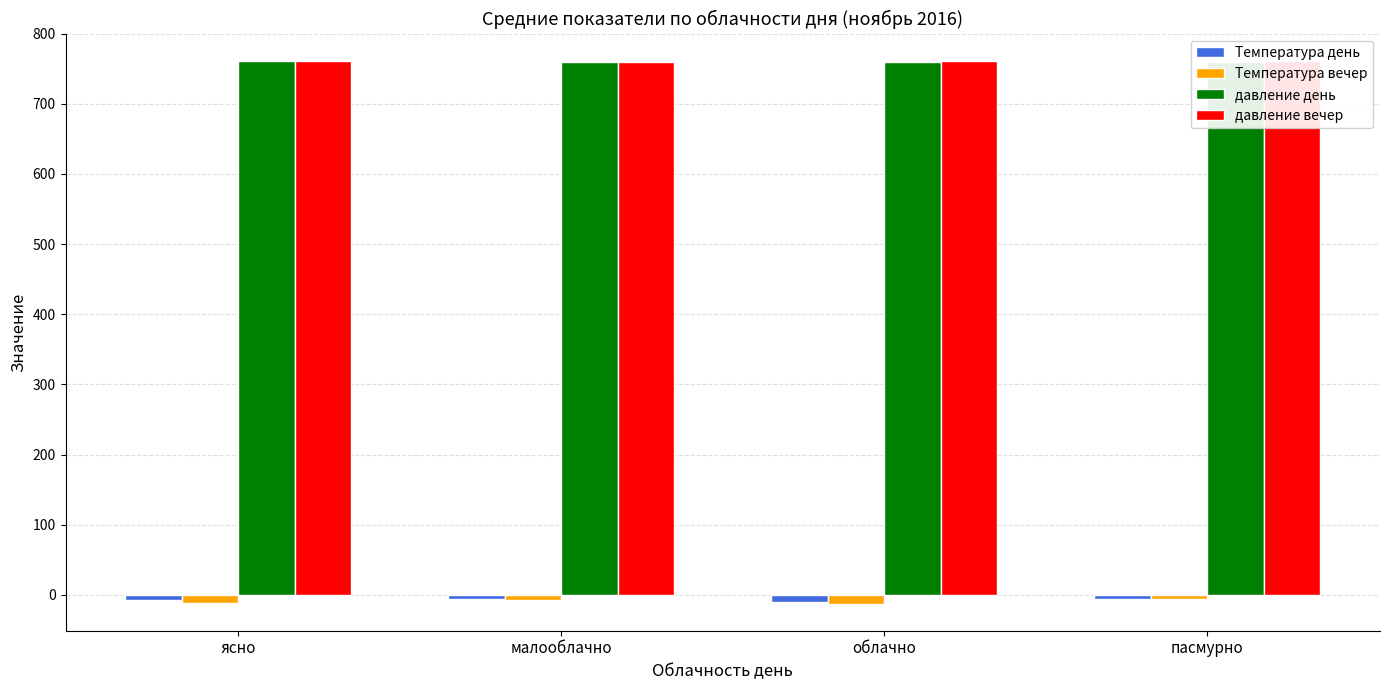

Is it true that давление вечер equals 761.5 at ясно?

True